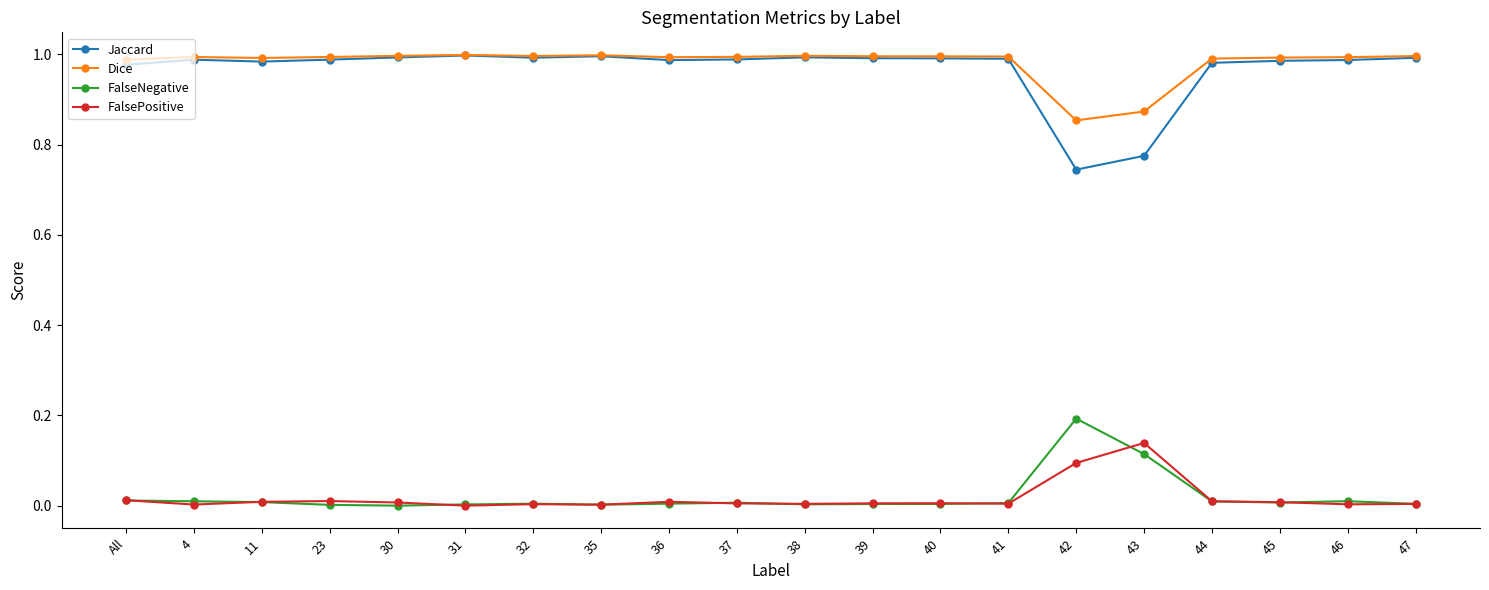

What is the difference between the maximum and second lowest values in the Jaccard series?

0.2